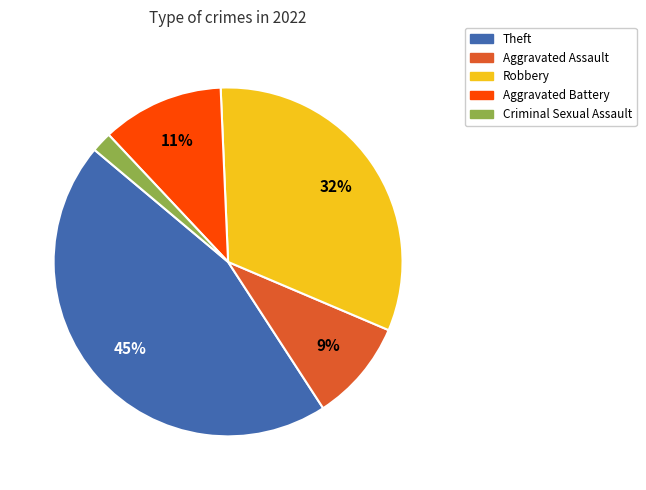

Does Aggravated Assault account for over 50% of the chart?

No